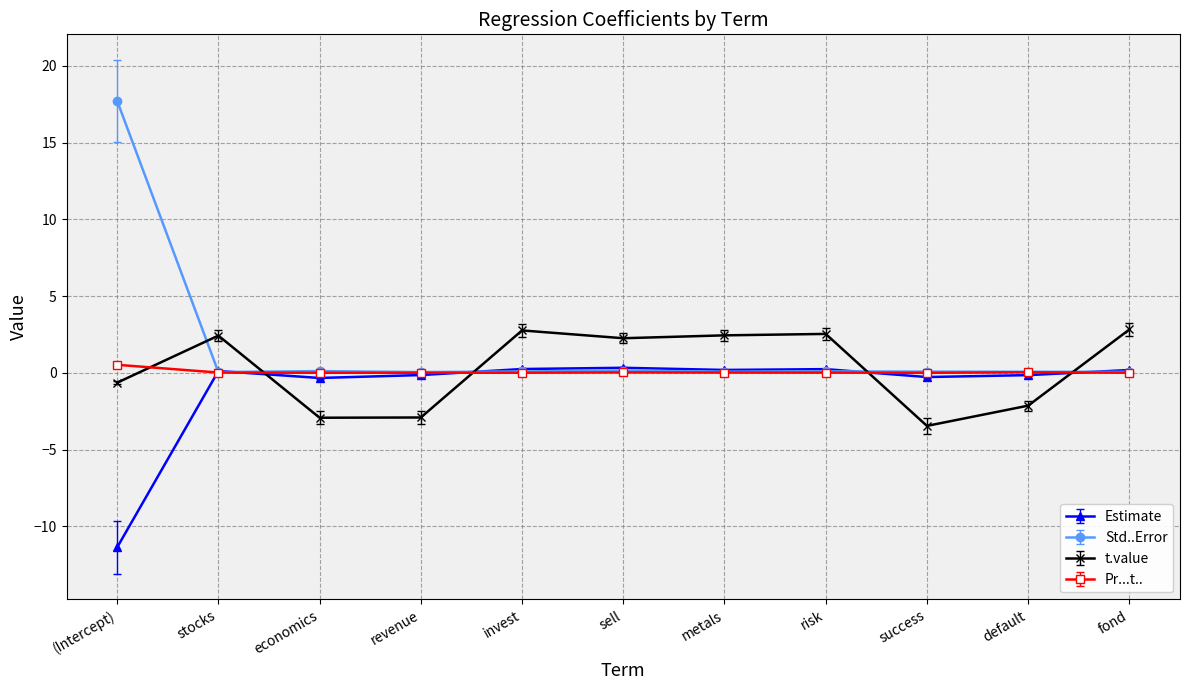

How many categories are shown in the chart?

11